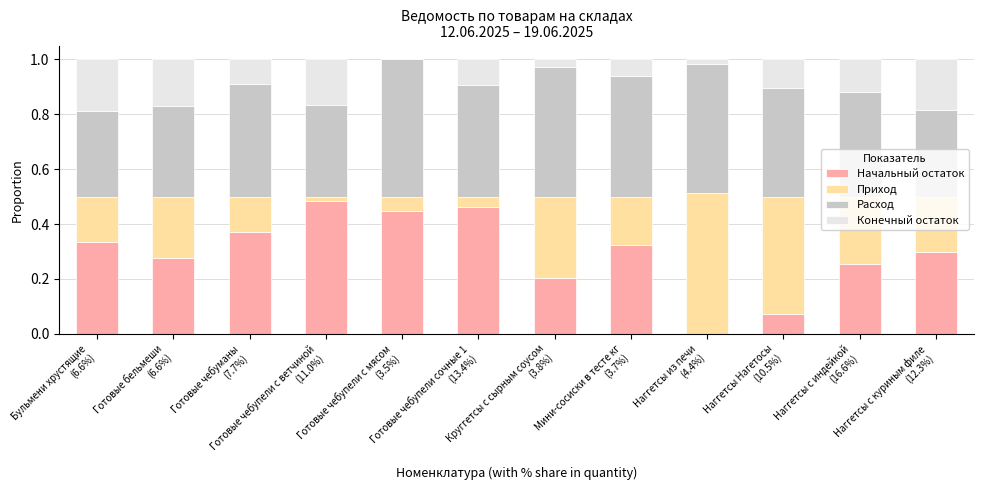

What is the sum of all Начальный остаток values?

3.5